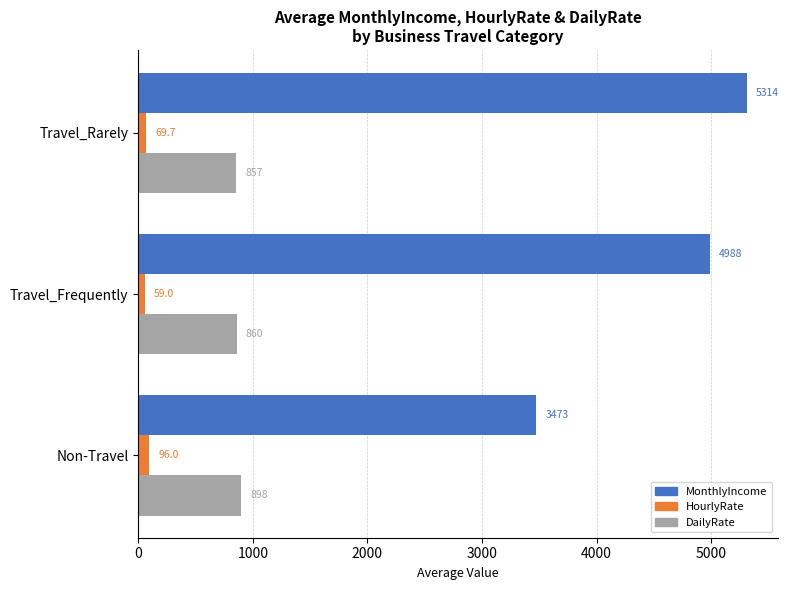

What is the approximate value of HourlyRate at Non-Travel?

96.0